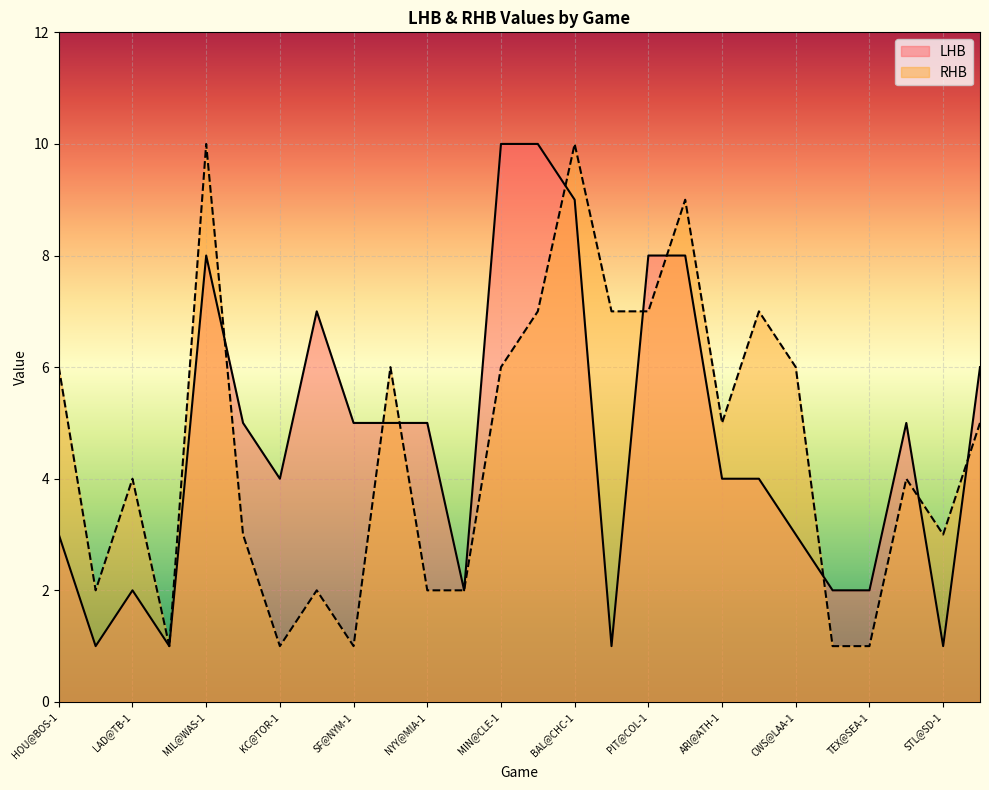

How many lines are shown in the chart?

2